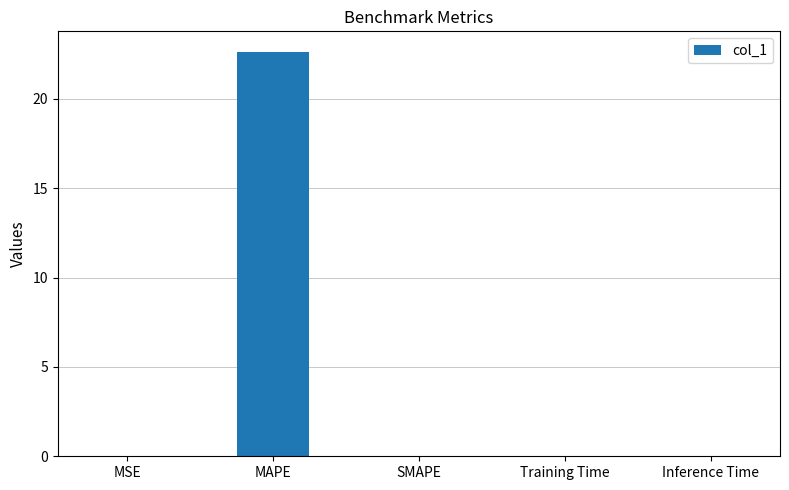

The chart shows a value of -10.8 at SMAPE. True or false?

False